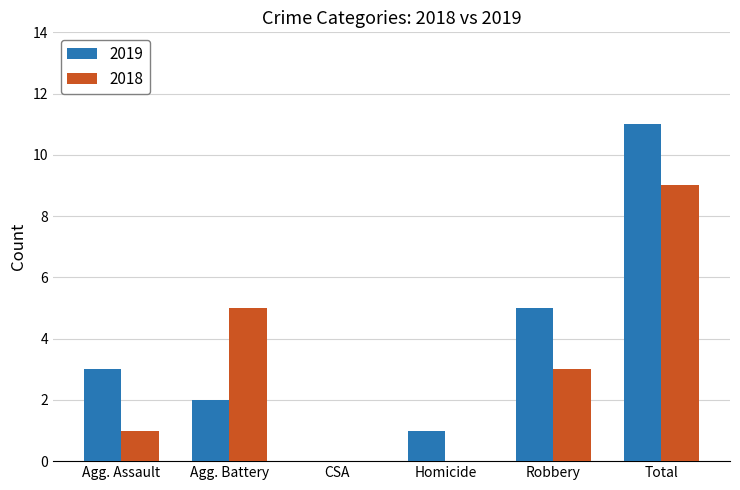

Reading left to right, extract all data points from this chart.

2019: Agg. Assault=3	Agg. Battery=2	CSA=0	Homicide=1	Robbery=5	Total=11
2018: Agg. Assault=1	Agg. Battery=5	CSA=0	Homicide=0	Robbery=3	Total=9